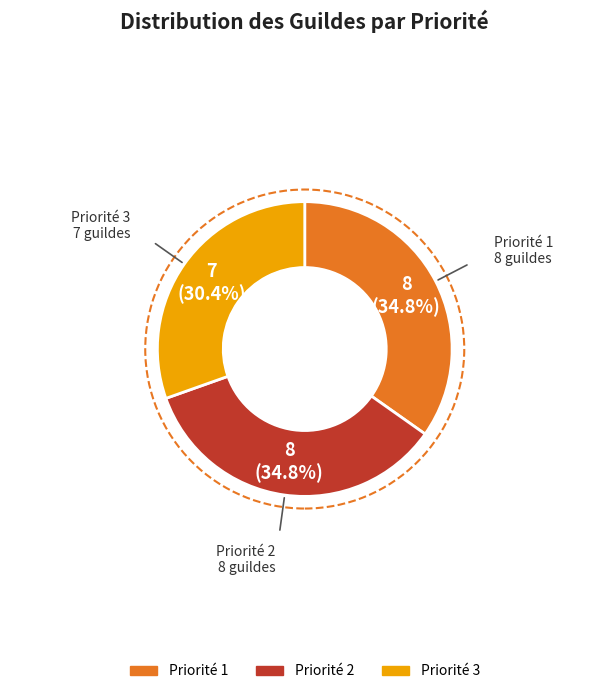

How much of the chart is everything except Priorité 2?

65.2%